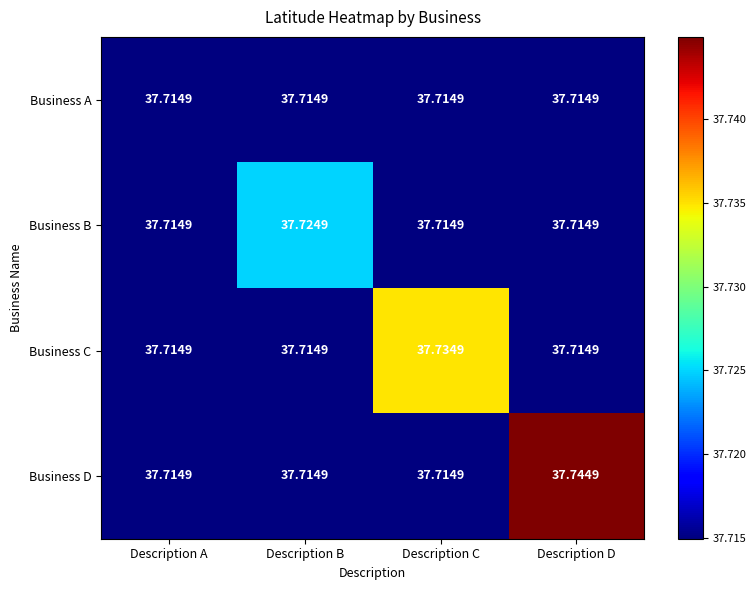

At which category does the chart reach its peak across all series?

Description D